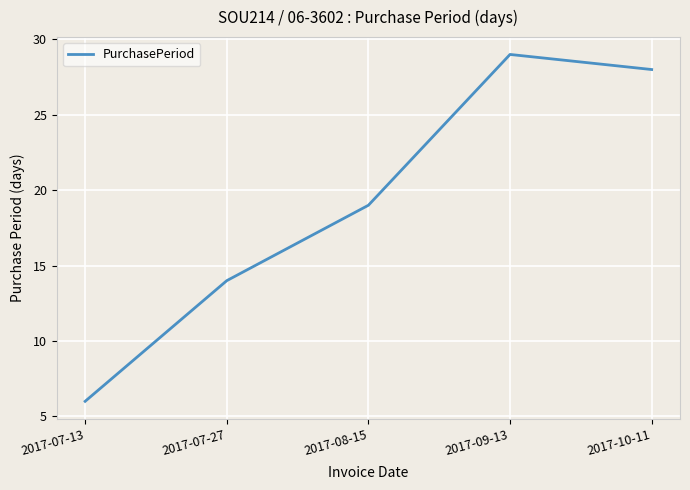

What is the smallest value displayed?

6